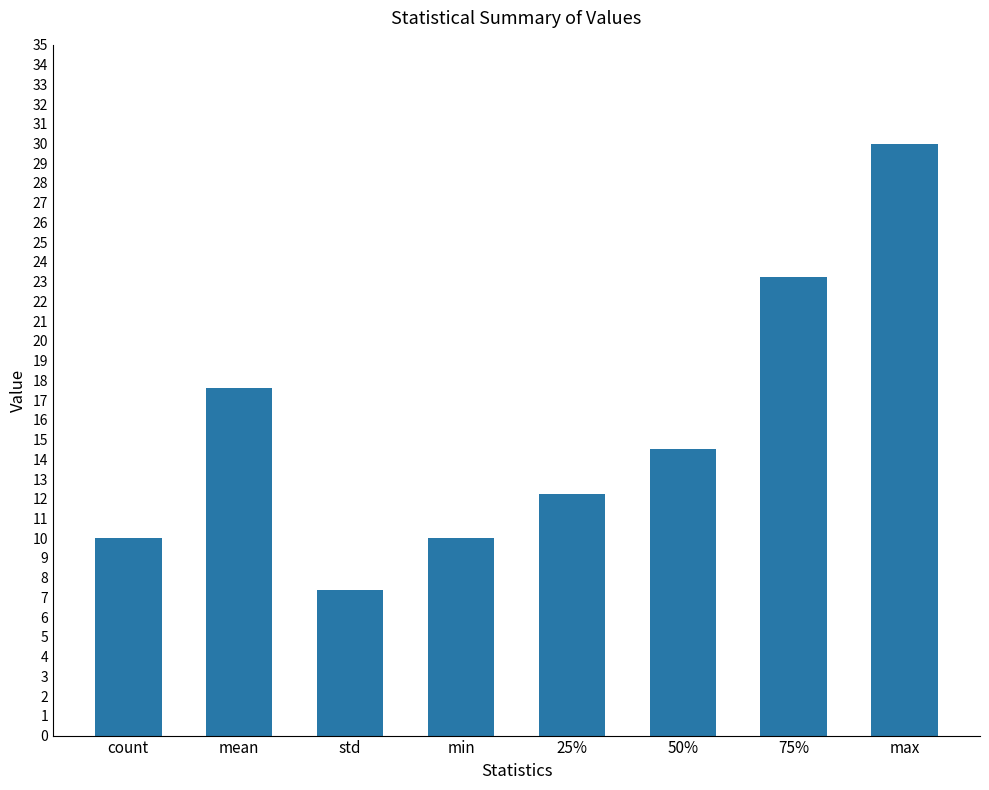

What is the sum of the values at 50% and mean?

32.1